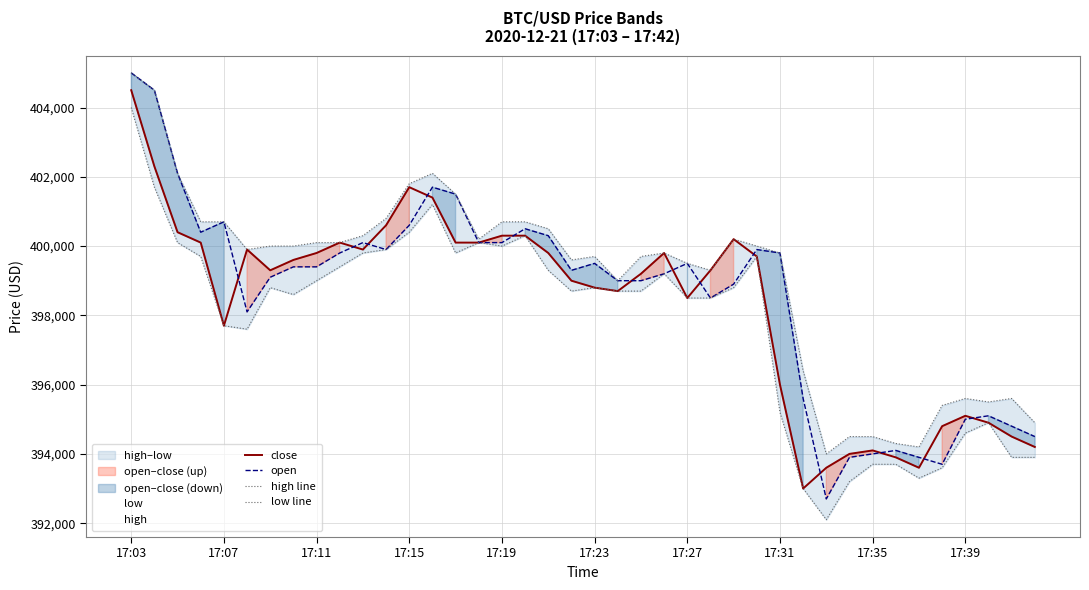

What is the difference between the maximum and minimum values in the close series?

11500